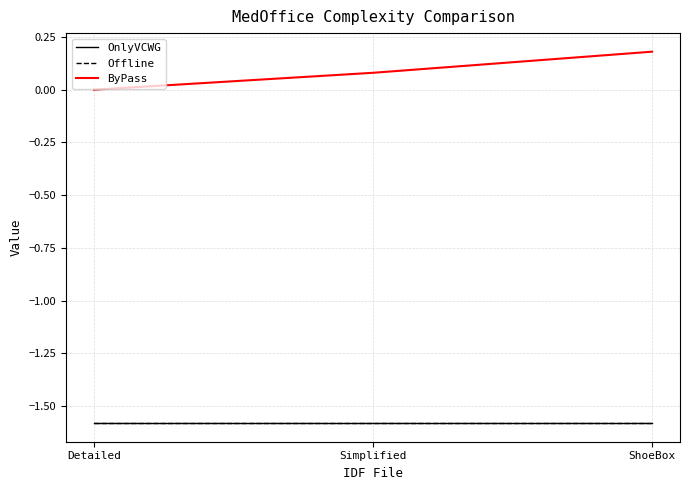

Is this an area chart (filled region under the line)?

No